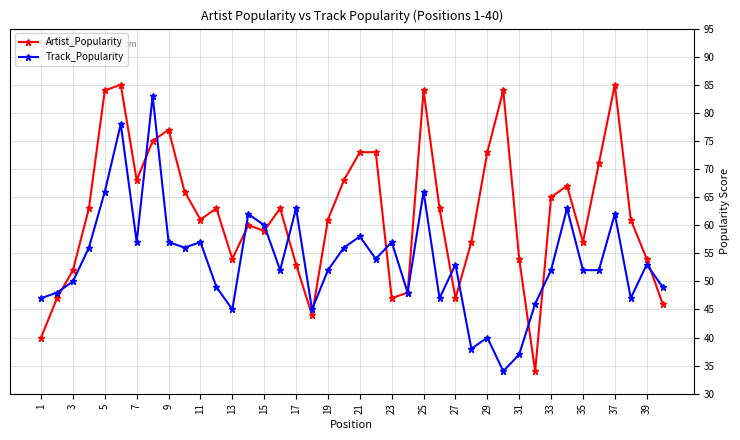

Which series has the largest total across all categories?

Artist_Popularity